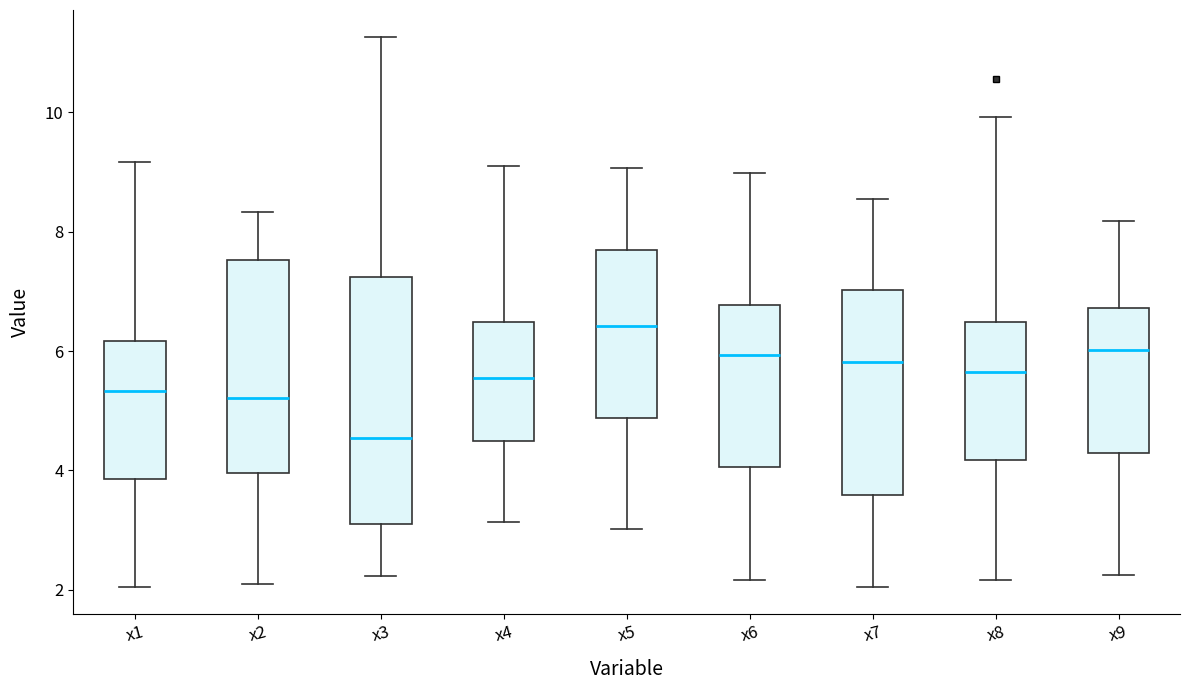

Where does the upper whisker of the box for x2 end on the y-axis? The values are not printed on the chart, so give them approximately, as read against the axis.

8.4